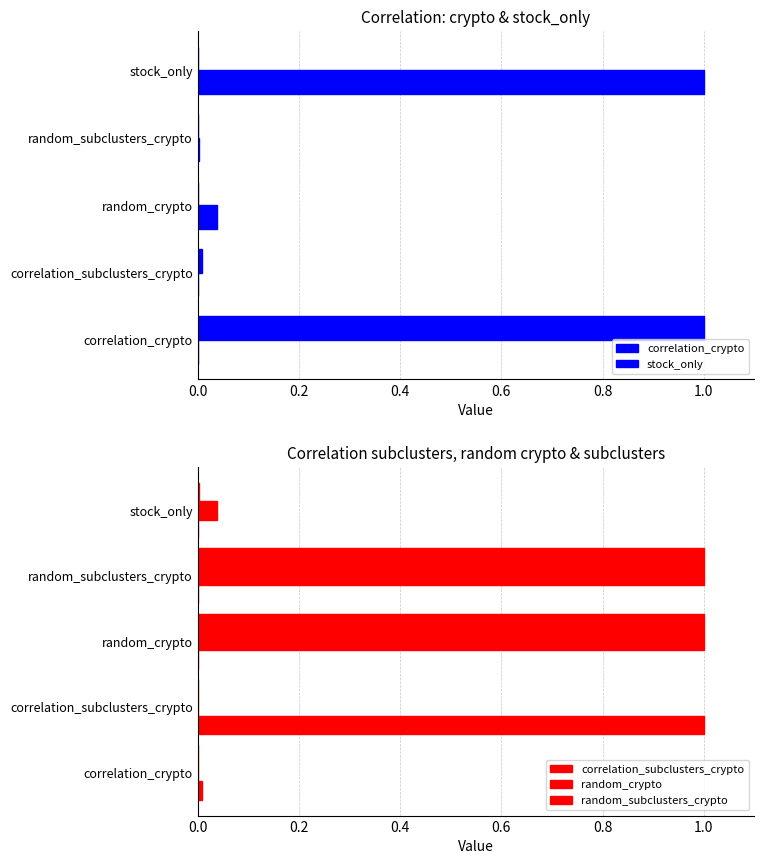

Which series has the largest total across all categories?

random_crypto